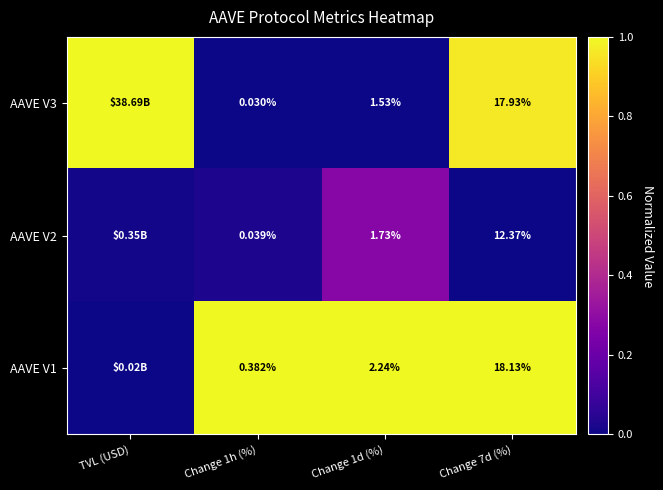

At Change 7d (%), list the series in order from largest to smallest.

AAVE V1, AAVE V3, AAVE V2